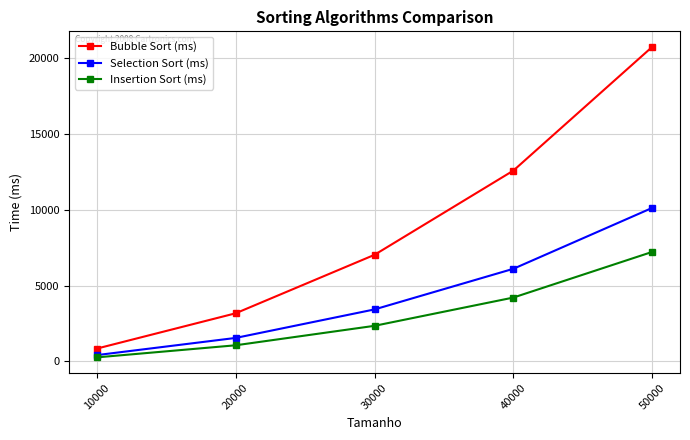

List the series in order of their peak value, lowest first.

Insertion Sort (ms), Selection Sort (ms), Bubble Sort (ms)